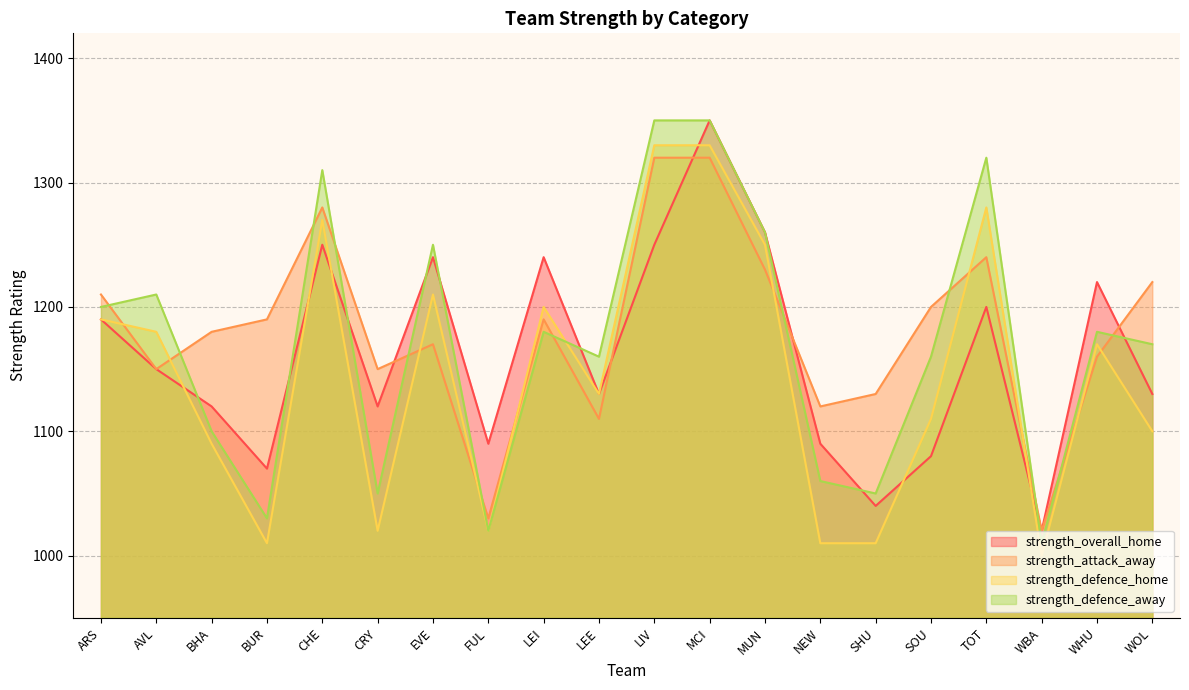

What position from the right is BUR?

17